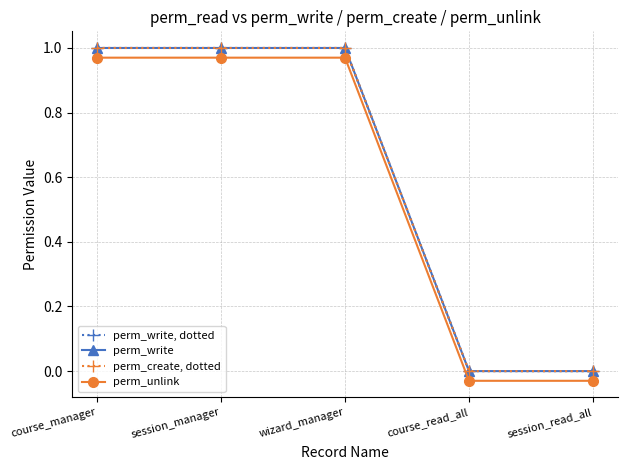

True or false: perm_unlink and perm_write intersect in this chart.

False